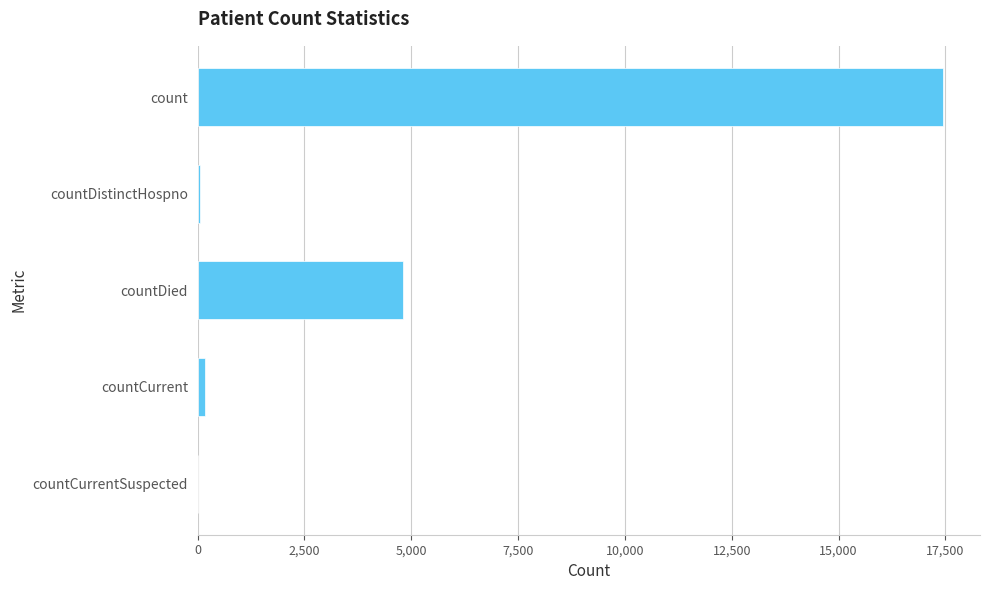

Which has a higher value, countDied or countCurrent?

countDied